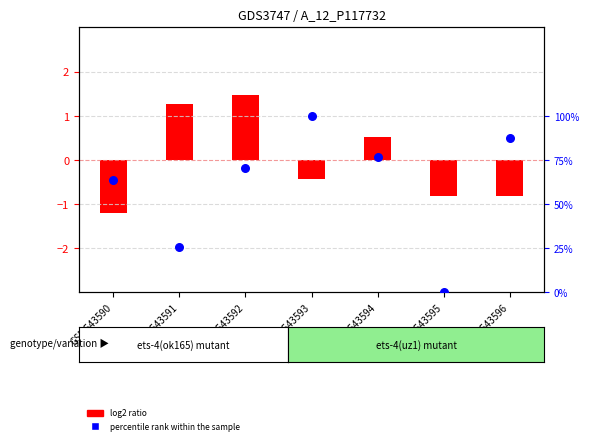

Which series has the widest spread of Y values?

percentile rank within the sample